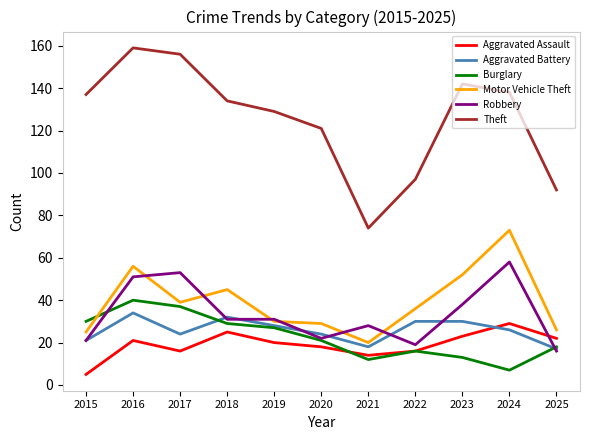

At which label is Robbery closest to 37?

2023